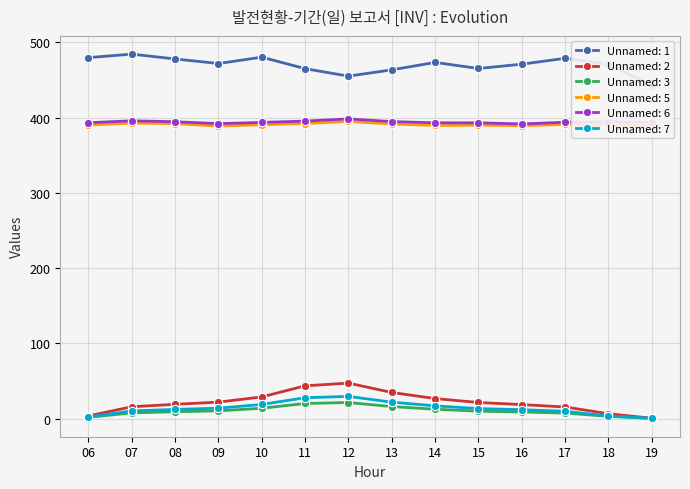

What is the difference between the second highest and minimum values in the Unnamed: 2 series?

43.1